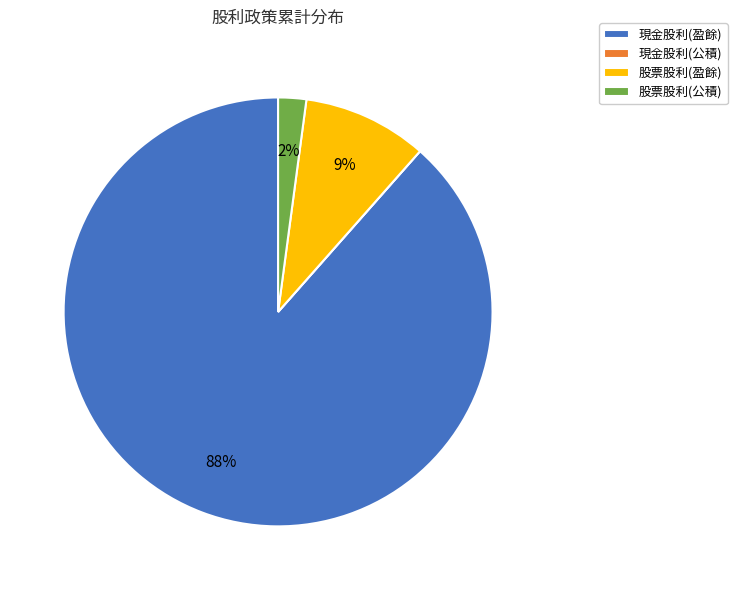

Which category accounts for the majority?

現金股利(盈餘)